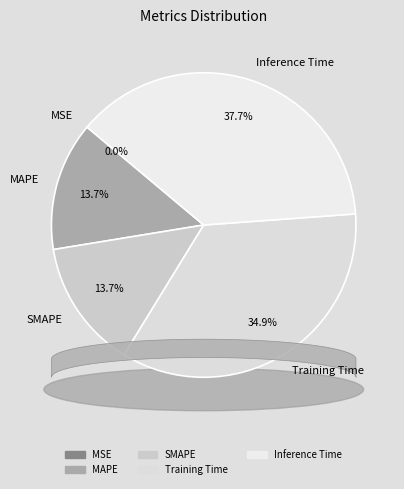

What is the total percentage of Inference Time and MSE?

37.7%